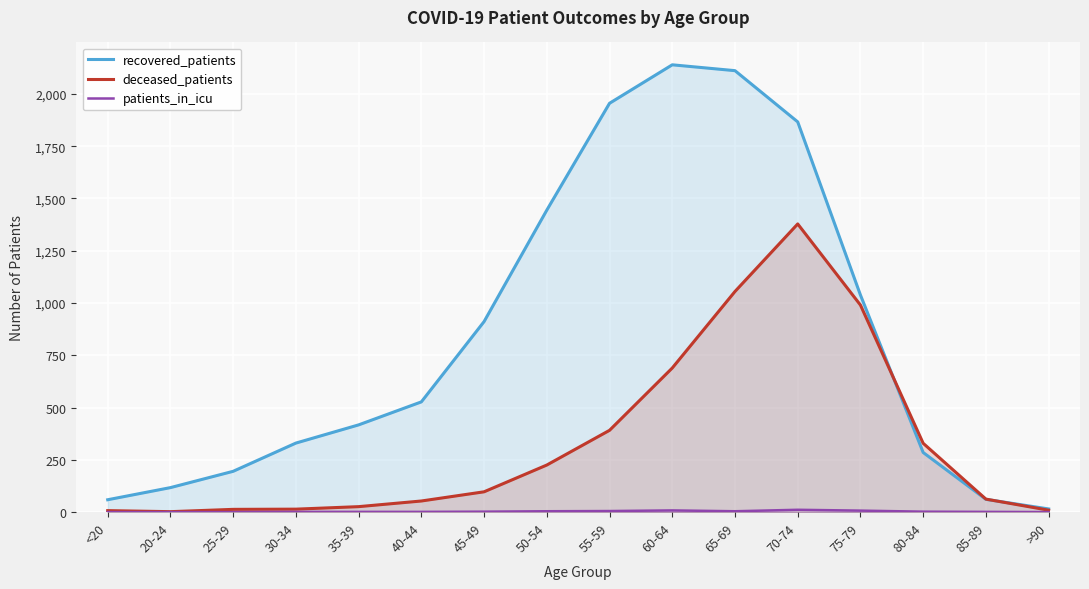

The recovered_patients series shows 195 at 25-29. True or false?

True